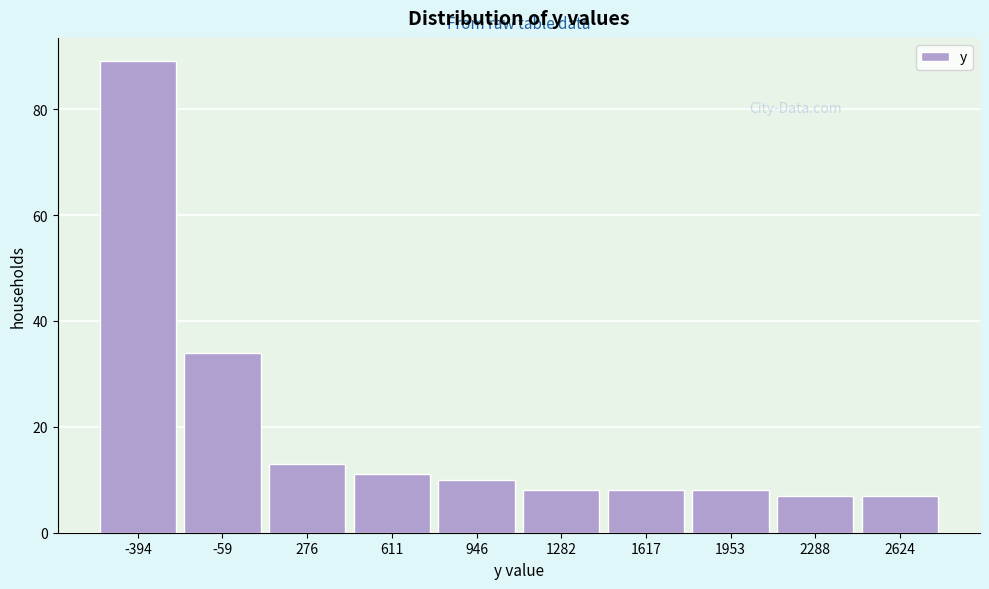

Reading right to left, list all the values displayed in this chart.

2624=7	2288=7	1953=8	1617=8	1282=8	946=10	611=11	276=13	-59=34	-394=89